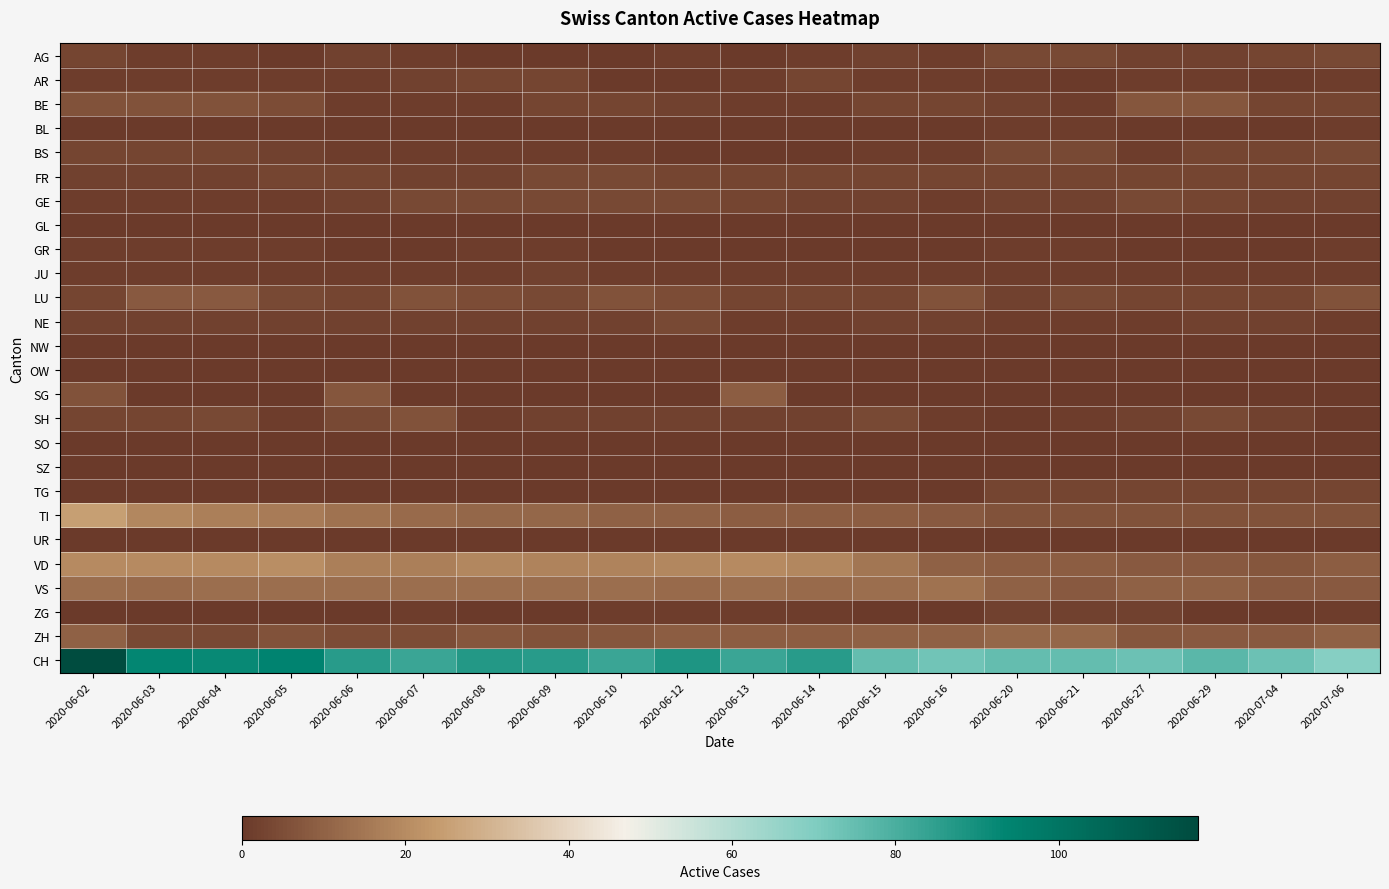

Reading left to right, extract all data points from this chart.

AG: 2020-06-02=3	2020-06-03=1	2020-06-04=1	2020-06-05=0	2020-06-06=2	2020-06-07=1	2020-06-08=0	2020-06-09=0	2020-06-10=0	2020-06-12=1	2020-06-13=0	2020-06-14=1	2020-06-15=2	2020-06-16=1	2020-06-20=4	2020-06-21=4	2020-06-27=2	2020-06-29=2	2020-07-04=3	2020-07-06=4
AR: 2020-06-02=1	2020-06-03=1	2020-06-04=1	2020-06-05=1	2020-06-06=1	2020-06-07=2	2020-06-08=3	2020-06-09=3	2020-06-10=0	2020-06-12=0	2020-06-13=1	2020-06-14=3	2020-06-15=1	2020-06-16=1	2020-06-20=1	2020-06-21=0	2020-06-27=1	2020-06-29=1	2020-07-04=0	2020-07-06=1
BE: 2020-06-02=6	2020-06-03=6	2020-06-04=6	2020-06-05=5	2020-06-06=1	2020-06-07=1	2020-06-08=1	2020-06-09=3	2020-06-10=3	2020-06-12=2	2020-06-13=1	2020-06-14=1	2020-06-15=3	2020-06-16=3	2020-06-20=2	2020-06-21=1	2020-06-27=7	2020-06-29=7	2020-07-04=3	2020-07-06=3
BL: 2020-06-02=0	2020-06-03=0	2020-06-04=0	2020-06-05=0	2020-06-06=0	2020-06-07=0	2020-06-08=0	2020-06-09=0	2020-06-10=0	2020-06-12=0	2020-06-13=0	2020-06-14=0	2020-06-15=0	2020-06-16=0	2020-06-20=1	2020-06-21=1	2020-06-27=0	2020-06-29=0	2020-07-04=0	2020-07-06=1
BS: 2020-06-02=3	2020-06-03=3	2020-06-04=3	2020-06-05=2	2020-06-06=1	2020-06-07=1	2020-06-08=1	2020-06-09=1	2020-06-10=1	2020-06-12=0	2020-06-13=0	2020-06-14=0	2020-06-15=1	2020-06-16=1	2020-06-20=4	2020-06-21=4	2020-06-27=1	2020-06-29=3	2020-07-04=3	2020-07-06=4
FR: 2020-06-02=2	2020-06-03=2	2020-06-04=2	2020-06-05=3	2020-06-06=3	2020-06-07=2	2020-06-08=2	2020-06-09=4	2020-06-10=4	2020-06-12=3	2020-06-13=3	2020-06-14=3	2020-06-15=3	2020-06-16=3	2020-06-20=3	2020-06-21=3	2020-06-27=3	2020-06-29=3	2020-07-04=3	2020-07-06=3
GE: 2020-06-02=1	2020-06-03=1	2020-06-04=1	2020-06-05=1	2020-06-06=2	2020-06-07=4	2020-06-08=4	2020-06-09=4	2020-06-10=4	2020-06-12=4	2020-06-13=3	2020-06-14=2	2020-06-15=2	2020-06-16=1	2020-06-20=2	2020-06-21=2	2020-06-27=4	2020-06-29=3	2020-07-04=2	2020-07-06=2
GL: 2020-06-02=0	2020-06-03=0	2020-06-04=0	2020-06-05=0	2020-06-06=0	2020-06-07=0	2020-06-08=0	2020-06-09=0	2020-06-10=0	2020-06-12=0	2020-06-13=0	2020-06-14=0	2020-06-15=0	2020-06-16=0	2020-06-20=0	2020-06-21=0	2020-06-27=0	2020-06-29=0	2020-07-04=0	2020-07-06=0
GR: 2020-06-02=1	2020-06-03=1	2020-06-04=1	2020-06-05=1	2020-06-06=0	2020-06-07=0	2020-06-08=1	2020-06-09=1	2020-06-10=0	2020-06-12=0	2020-06-13=0	2020-06-14=0	2020-06-15=0	2020-06-16=0	2020-06-20=1	2020-06-21=1	2020-06-27=0	2020-06-29=0	2020-07-04=0	2020-07-06=1
JU: 2020-06-02=1	2020-06-03=1	2020-06-04=1	2020-06-05=1	2020-06-06=1	2020-06-07=1	2020-06-08=1	2020-06-09=2	2020-06-10=1	2020-06-12=1	2020-06-13=1	2020-06-14=1	2020-06-15=1	2020-06-16=1	2020-06-20=1	2020-06-21=1	2020-06-27=1	2020-06-29=1	2020-07-04=1	2020-07-06=1
LU: 2020-06-02=3	2020-06-03=8	2020-06-04=8	2020-06-05=4	2020-06-06=3	2020-06-07=6	2020-06-08=5	2020-06-09=4	2020-06-10=6	2020-06-12=5	2020-06-13=3	2020-06-14=3	2020-06-15=3	2020-06-16=6	2020-06-20=2	2020-06-21=4	2020-06-27=3	2020-06-29=3	2020-07-04=3	2020-07-06=6
NE: 2020-06-02=2	2020-06-03=2	2020-06-04=2	2020-06-05=2	2020-06-06=2	2020-06-07=2	2020-06-08=2	2020-06-09=2	2020-06-10=2	2020-06-12=4	2020-06-13=1	2020-06-14=1	2020-06-15=2	2020-06-16=2	2020-06-20=1	2020-06-21=1	2020-06-27=1	2020-06-29=2	2020-07-04=2	2020-07-06=1
NW: 2020-06-02=0	2020-06-03=0	2020-06-04=0	2020-06-05=0	2020-06-06=0	2020-06-07=0	2020-06-08=0	2020-06-09=0	2020-06-10=0	2020-06-12=0	2020-06-13=0	2020-06-14=0	2020-06-15=0	2020-06-16=0	2020-06-20=0	2020-06-21=0	2020-06-27=0	2020-06-29=0	2020-07-04=0	2020-07-06=0
OW: 2020-06-02=0	2020-06-03=0	2020-06-04=0	2020-06-05=0	2020-06-06=0	2020-06-07=0	2020-06-08=0	2020-06-09=0	2020-06-10=0	2020-06-12=0	2020-06-13=0	2020-06-14=0	2020-06-15=0	2020-06-16=0	2020-06-20=0	2020-06-21=0	2020-06-27=0	2020-06-29=0	2020-07-04=0	2020-07-06=0
SG: 2020-06-02=6	2020-06-03=0	2020-06-04=0	2020-06-05=0	2020-06-06=7	2020-06-07=0	2020-06-08=0	2020-06-09=0	2020-06-10=0	2020-06-12=0	2020-06-13=9	2020-06-14=0	2020-06-15=0	2020-06-16=0	2020-06-20=0	2020-06-21=0	2020-06-27=0	2020-06-29=0	2020-07-04=0	2020-07-06=0
SH: 2020-06-02=3	2020-06-03=3	2020-06-04=4	2020-06-05=1	2020-06-06=4	2020-06-07=6	2020-06-08=1	2020-06-09=2	2020-06-10=2	2020-06-12=2	2020-06-13=2	2020-06-14=2	2020-06-15=4	2020-06-16=1	2020-06-20=0	2020-06-21=1	2020-06-27=2	2020-06-29=4	2020-07-04=2	2020-07-06=0
SO: 2020-06-02=0	2020-06-03=0	2020-06-04=0	2020-06-05=0	2020-06-06=0	2020-06-07=0	2020-06-08=0	2020-06-09=0	2020-06-10=0	2020-06-12=0	2020-06-13=0	2020-06-14=0	2020-06-15=0	2020-06-16=0	2020-06-20=0	2020-06-21=0	2020-06-27=0	2020-06-29=0	2020-07-04=0	2020-07-06=0
SZ: 2020-06-02=0	2020-06-03=0	2020-06-04=0	2020-06-05=0	2020-06-06=0	2020-06-07=0	2020-06-08=0	2020-06-09=0	2020-06-10=0	2020-06-12=0	2020-06-13=0	2020-06-14=0	2020-06-15=0	2020-06-16=0	2020-06-20=0	2020-06-21=0	2020-06-27=0	2020-06-29=0	2020-07-04=0	2020-07-06=0
TG: 2020-06-02=0	2020-06-03=0	2020-06-04=0	2020-06-05=0	2020-06-06=0	2020-06-07=0	2020-06-08=0	2020-06-09=0	2020-06-10=0	2020-06-12=0	2020-06-13=0	2020-06-14=0	2020-06-15=0	2020-06-16=0	2020-06-20=3	2020-06-21=3	2020-06-27=3	2020-06-29=3	2020-07-04=3	2020-07-06=3
TI: 2020-06-02=25	2020-06-03=19	2020-06-04=17	2020-06-05=16	2020-06-06=14	2020-06-07=12	2020-06-08=11	2020-06-09=11	2020-06-10=10	2020-06-12=10	2020-06-13=9	2020-06-14=9	2020-06-15=9	2020-06-16=8	2020-06-20=6	2020-06-21=6	2020-06-27=6	2020-06-29=6	2020-07-04=6	2020-07-06=6
UR: 2020-06-02=0	2020-06-03=0	2020-06-04=0	2020-06-05=0	2020-06-06=0	2020-06-07=0	2020-06-08=0	2020-06-09=0	2020-06-10=0	2020-06-12=0	2020-06-13=0	2020-06-14=0	2020-06-15=0	2020-06-16=0	2020-06-20=0	2020-06-21=0	2020-06-27=0	2020-06-29=0	2020-07-04=0	2020-07-06=0
VD: 2020-06-02=20	2020-06-03=20	2020-06-04=20	2020-06-05=21	2020-06-06=17	2020-06-07=17	2020-06-08=19	2020-06-09=18	2020-06-10=18	2020-06-12=19	2020-06-13=20	2020-06-14=19	2020-06-15=15	2020-06-16=10	2020-06-20=9	2020-06-21=9	2020-06-27=8	2020-06-29=8	2020-07-04=7	2020-07-06=9
VS: 2020-06-02=13	2020-06-03=12	2020-06-04=13	2020-06-05=13	2020-06-06=13	2020-06-07=13	2020-06-08=13	2020-06-09=13	2020-06-10=13	2020-06-12=12	2020-06-13=13	2020-06-14=12	2020-06-15=13	2020-06-16=14	2020-06-20=10	2020-06-21=8	2020-06-27=10	2020-06-29=10	2020-07-04=8	2020-07-06=8
ZG: 2020-06-02=0	2020-06-03=0	2020-06-04=0	2020-06-05=0	2020-06-06=0	2020-06-07=1	2020-06-08=0	2020-06-09=0	2020-06-10=1	2020-06-12=1	2020-06-13=1	2020-06-14=1	2020-06-15=0	2020-06-16=0	2020-06-20=2	2020-06-21=2	2020-06-27=2	2020-06-29=0	2020-07-04=0	2020-07-06=1
ZH: 2020-06-02=10	2020-06-03=4	2020-06-04=4	2020-06-05=6	2020-06-06=5	2020-06-07=5	2020-06-08=7	2020-06-09=6	2020-06-10=7	2020-06-12=9	2020-06-13=9	2020-06-14=9	2020-06-15=10	2020-06-16=10	2020-06-20=11	2020-06-21=11	2020-06-27=7	2020-06-29=8	2020-07-04=8	2020-07-06=10
CH: 2020-06-02=117	2020-06-03=93	2020-06-04=92	2020-06-05=94	2020-06-06=86	2020-06-07=83	2020-06-08=87	2020-06-09=86	2020-06-10=83	2020-06-12=88	2020-06-13=83	2020-06-14=86	2020-06-15=75	2020-06-16=73	2020-06-20=75	2020-06-21=75	2020-06-27=74	2020-06-29=77	2020-07-04=74	2020-07-06=69